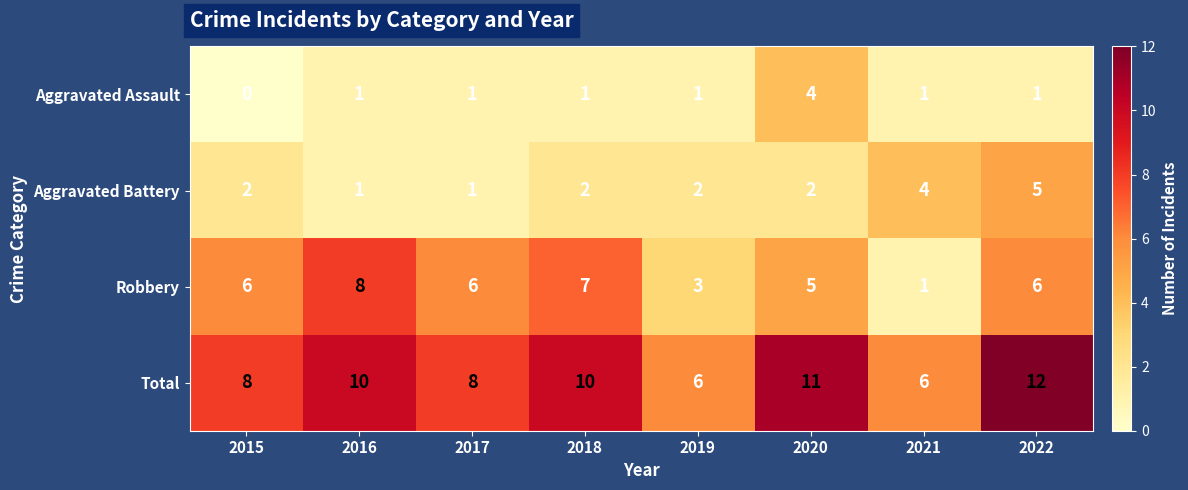

What is the difference between the highest and lowest values at 2017?

7